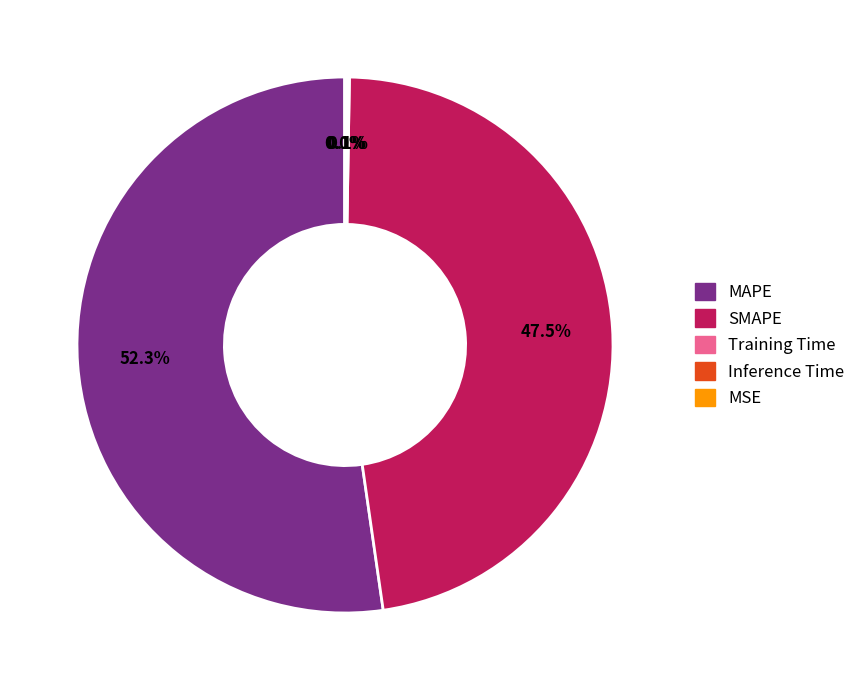

What is the largest slice in the pie chart?

MAPE